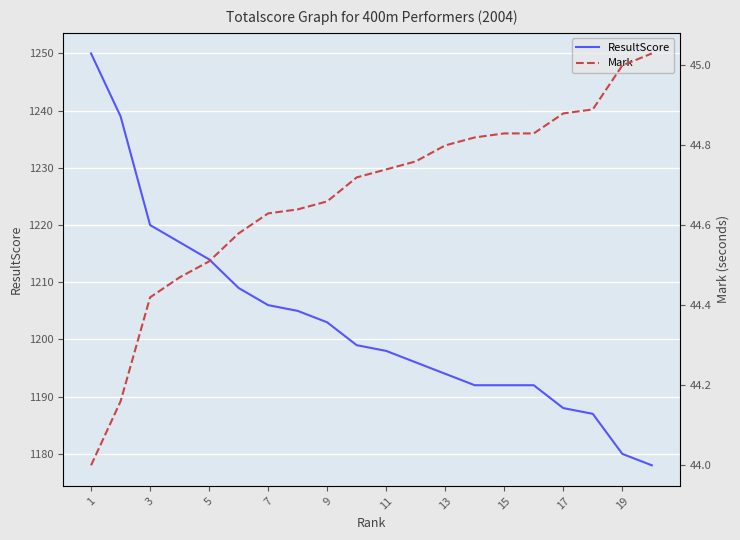

List the series in order of their overall mean, highest first.

ResultScore, Mark